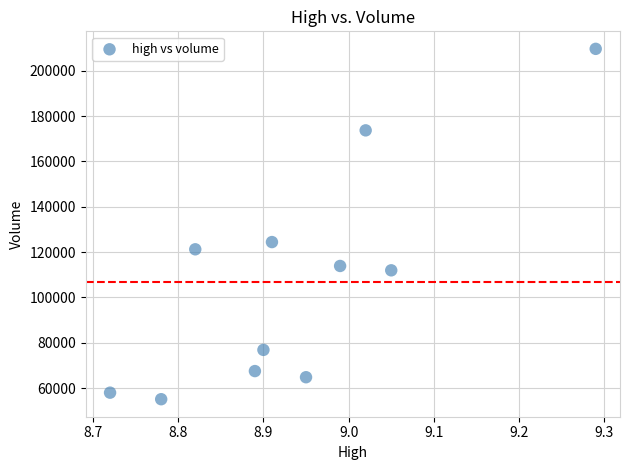

What is the range of X values (max minus min)?

0.6